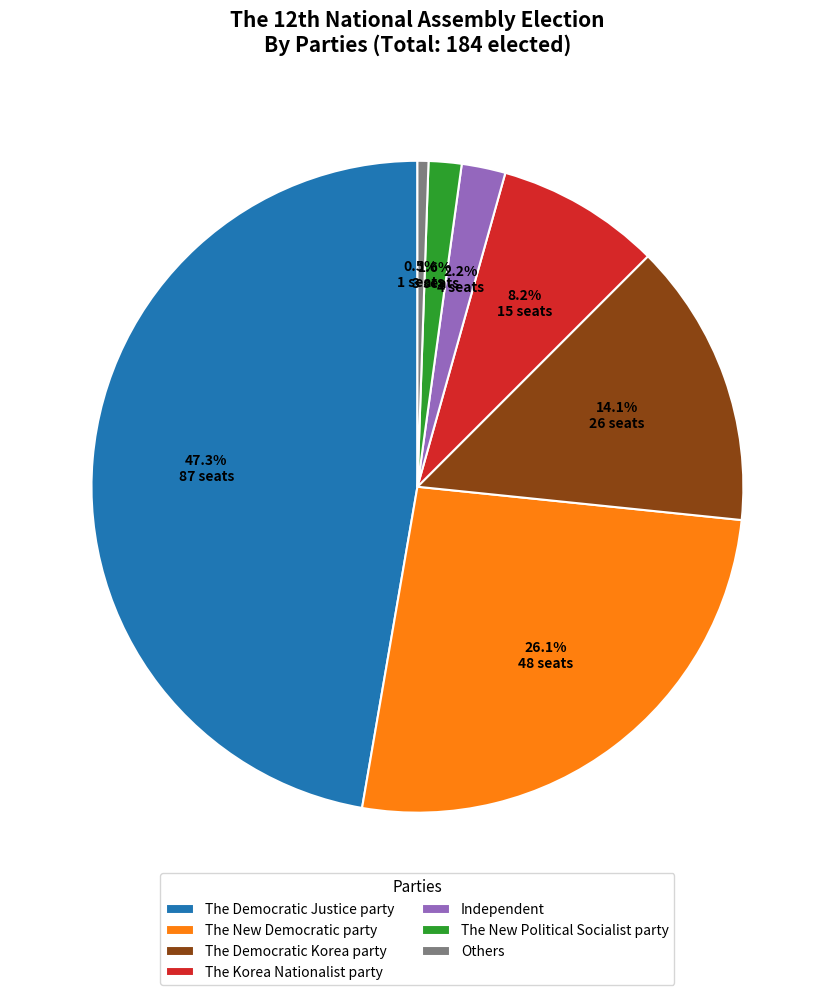

What portion of the pie excludes The Korea Nationalist party?

91.8%